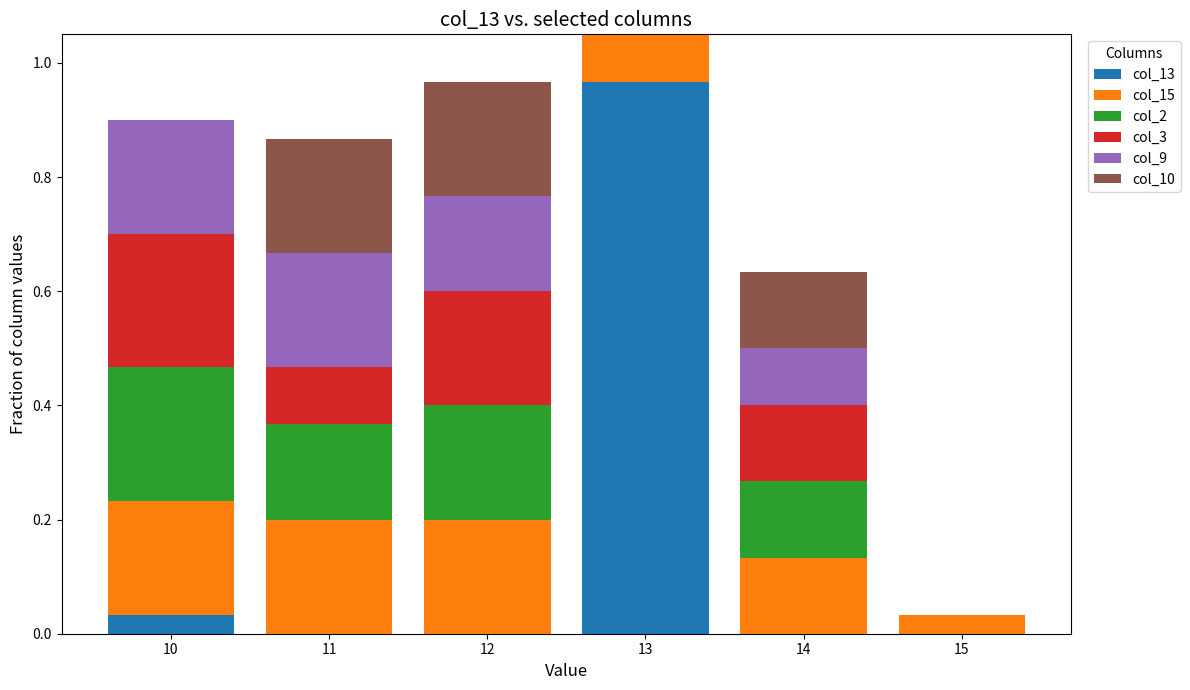

What is the sum of all col_15 values?

1.0